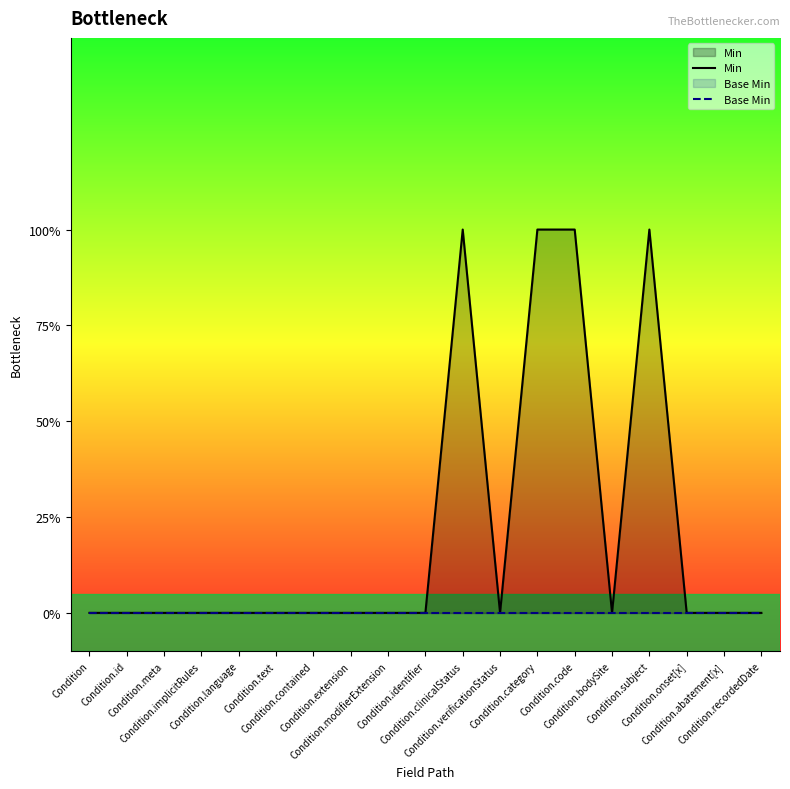

Which series has the largest total across all categories?

Min